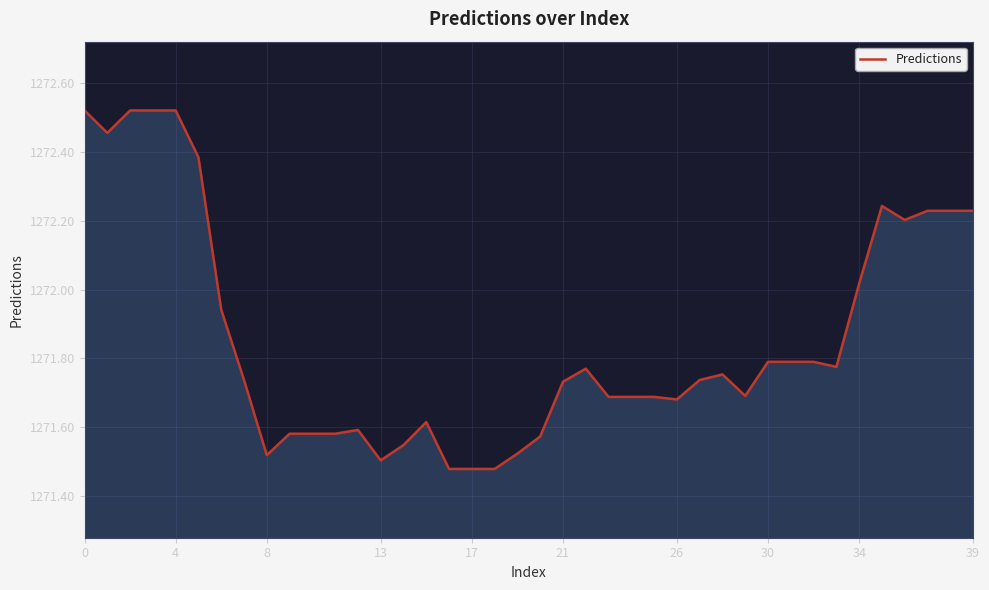

What is the difference between the maximum and minimum values?

1.0